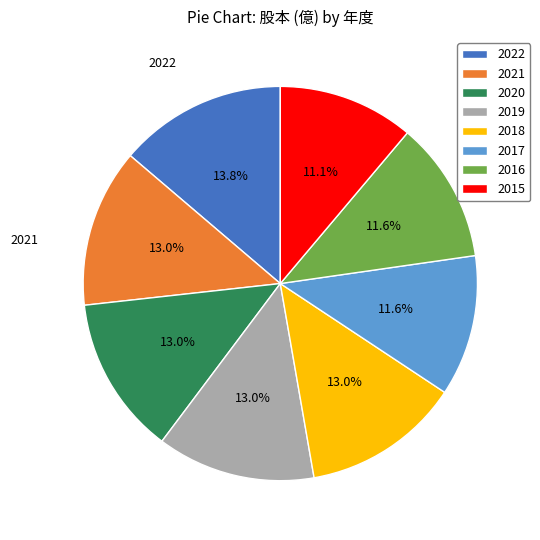

To the nearest percent, what is the combined percentage of 2015 and 2019?

24%